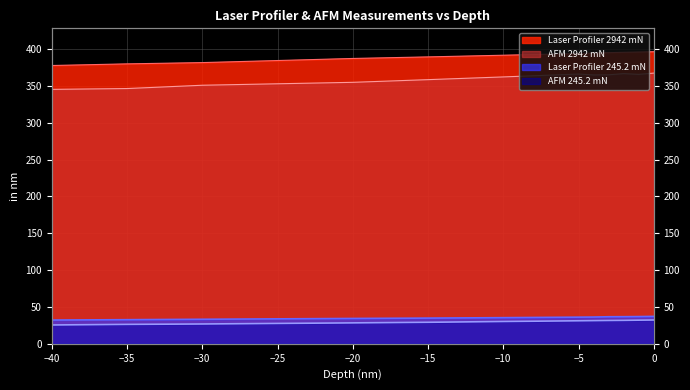

What is the approximate value of AFM 2942 mN at -35?

346.4